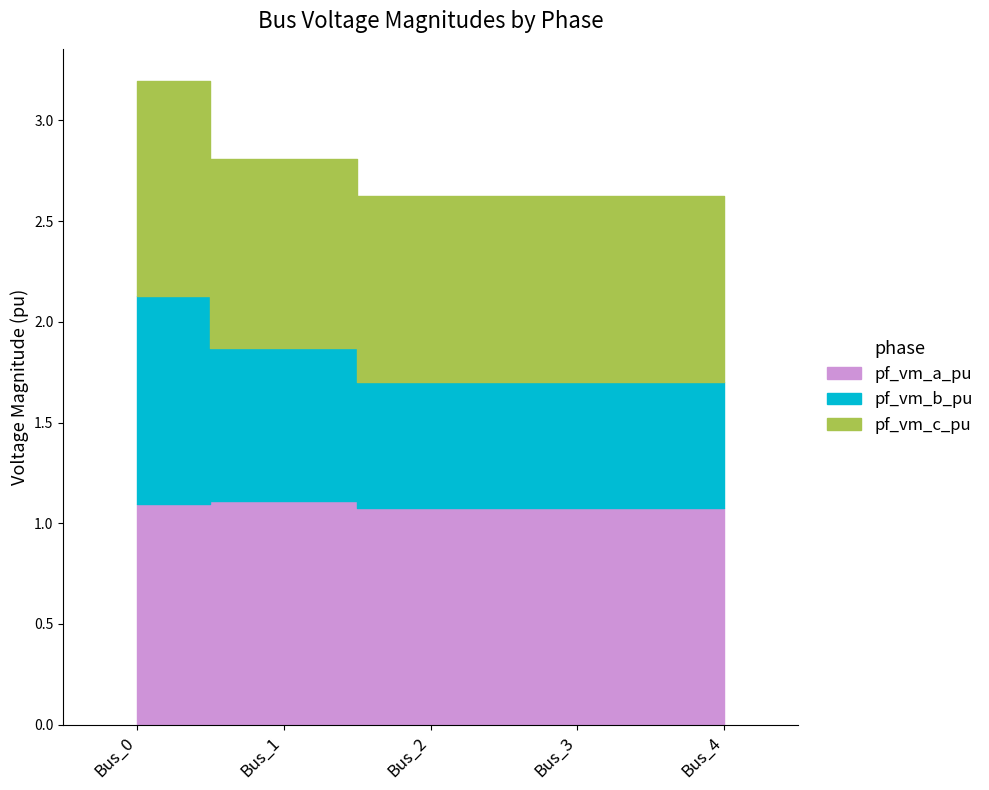

What is the sum of the pf_vm_a_pu values at Bus_4 and Bus_0?

2.2